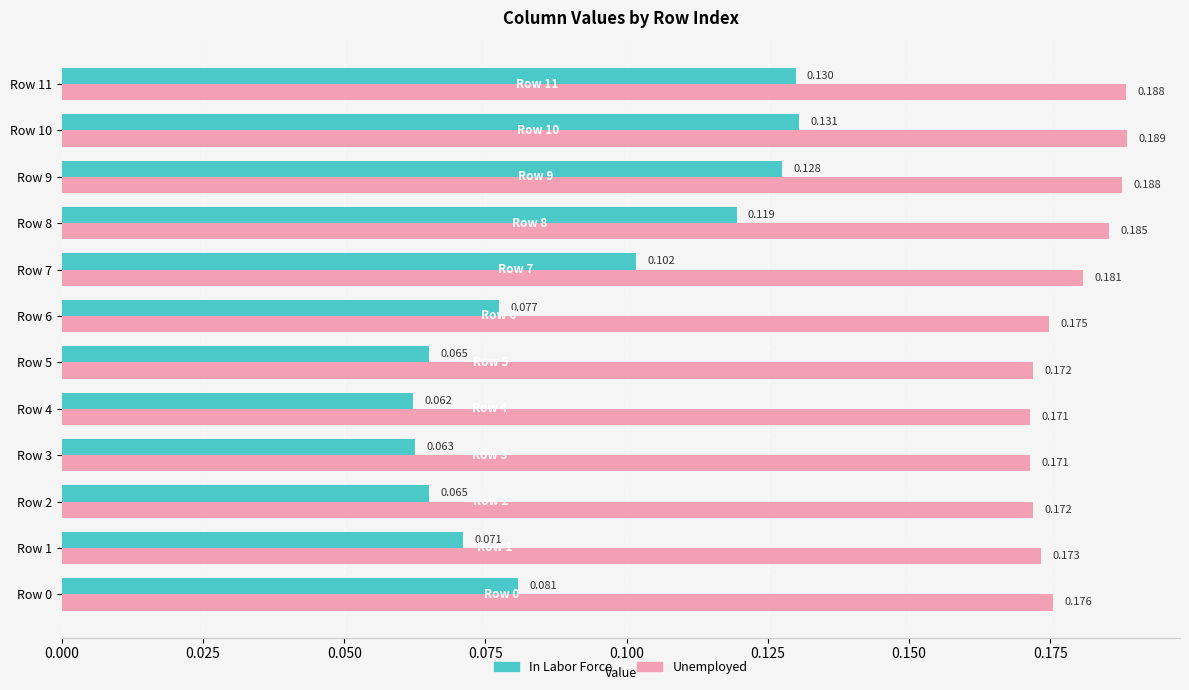

Which series has the largest total across all categories?

Unemployed